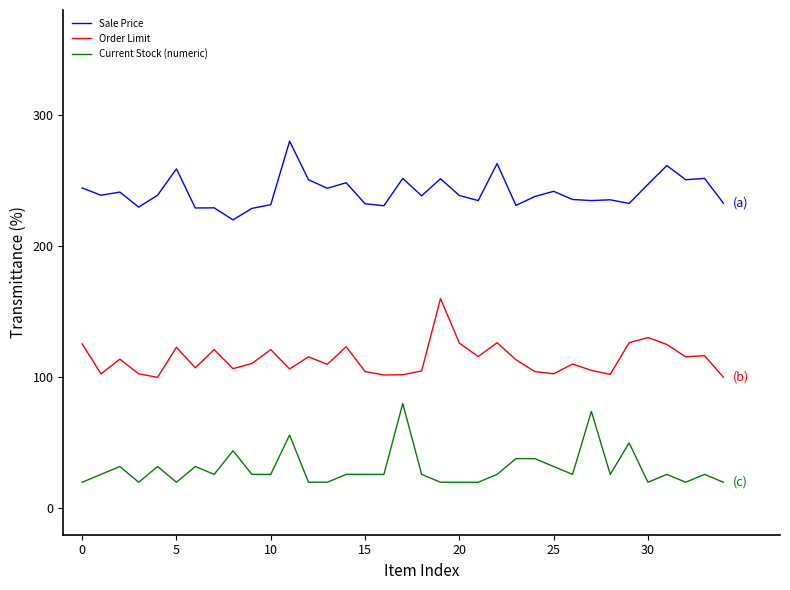

What is the difference between the maximum and minimum values in the Order Limit series?

60.0